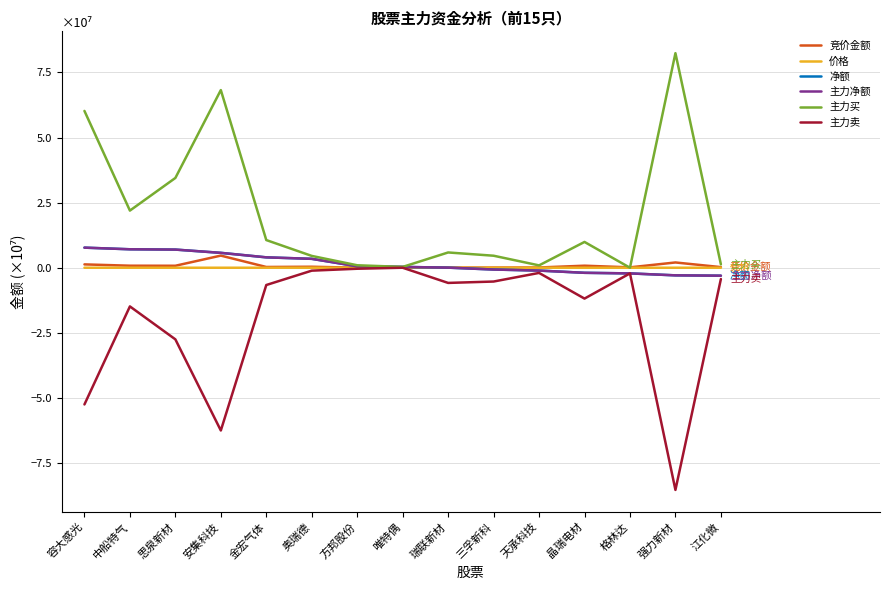

Does the chart have visible grid lines?

Yes